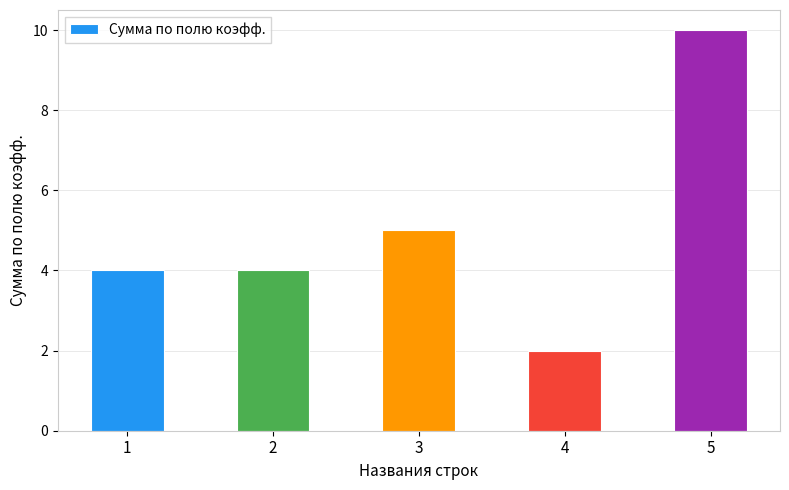

At which category does the chart reach its minimum across all series?

4